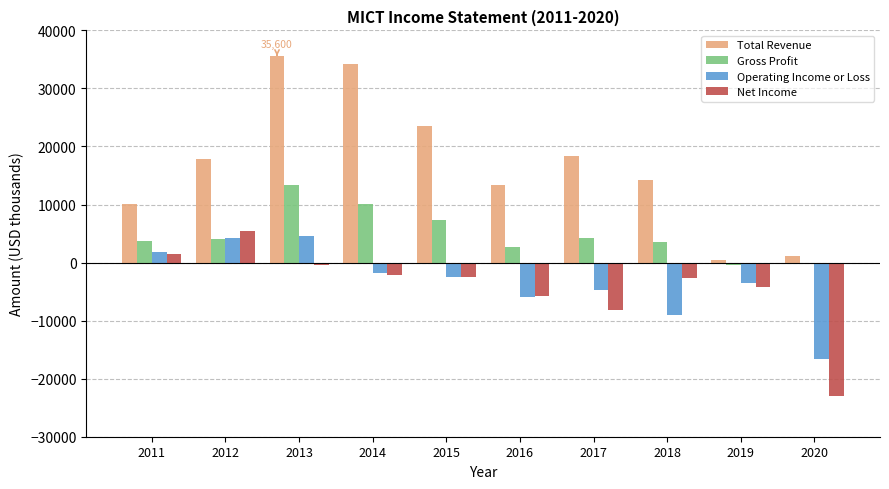

True or false: Net Income has a value of -7363 at 2019.

False